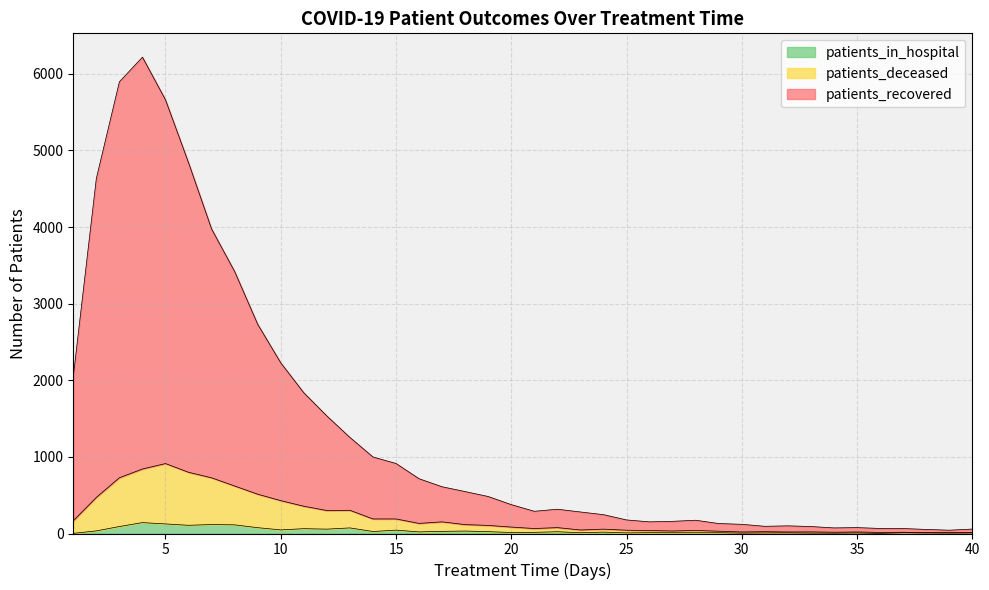

Reading left to right, extract all data points from this chart.

patients_recovered: 1=2050	2=4634	3=5896	4=6218	5=5661	6=4840	7=3975	8=3420	9=2731	10=2228	11=1837	12=1534	13=1254	14=999	15=914	16=715	17=610	18=547	19=483	20=377	21=290	22=317	23=281	24=246	25=177	26=152	27=159	28=173	29=130	30=120	31=94	32=100	33=91	34=73	35=77	36=66	37=65	38=53	39=43	40=58
patients_deceased: 1=166	2=471	3=728	4=842	5=913	6=799	7=727	8=620	9=513	10=429	11=356	12=300	13=303	14=190	15=190	16=132	17=152	18=116	19=106	20=84	21=65	22=77	23=46	24=57	25=43	26=39	27=33	28=40	29=30	30=20	31=24	32=20	33=21	34=17	35=20	36=14	37=16	38=12	39=12	40=15
patients_in_hospital: 1=2	2=34	3=91	4=142	5=125	6=107	7=117	8=113	9=76	10=47	11=63	12=57	13=73	14=26	15=44	16=21	17=28	18=32	19=24	20=13	21=15	22=23	23=10	24=18	25=8	26=11	27=10	28=10	29=10	30=5	31=7	32=8	33=5	34=4	35=7	36=1	37=10	38=7	39=6	40=7